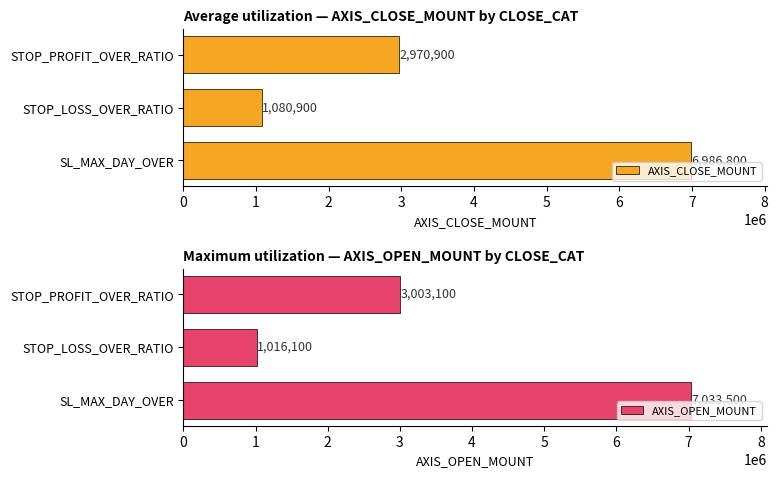

What is the average value of the AXIS_CLOSE_MOUNT series?

3679533